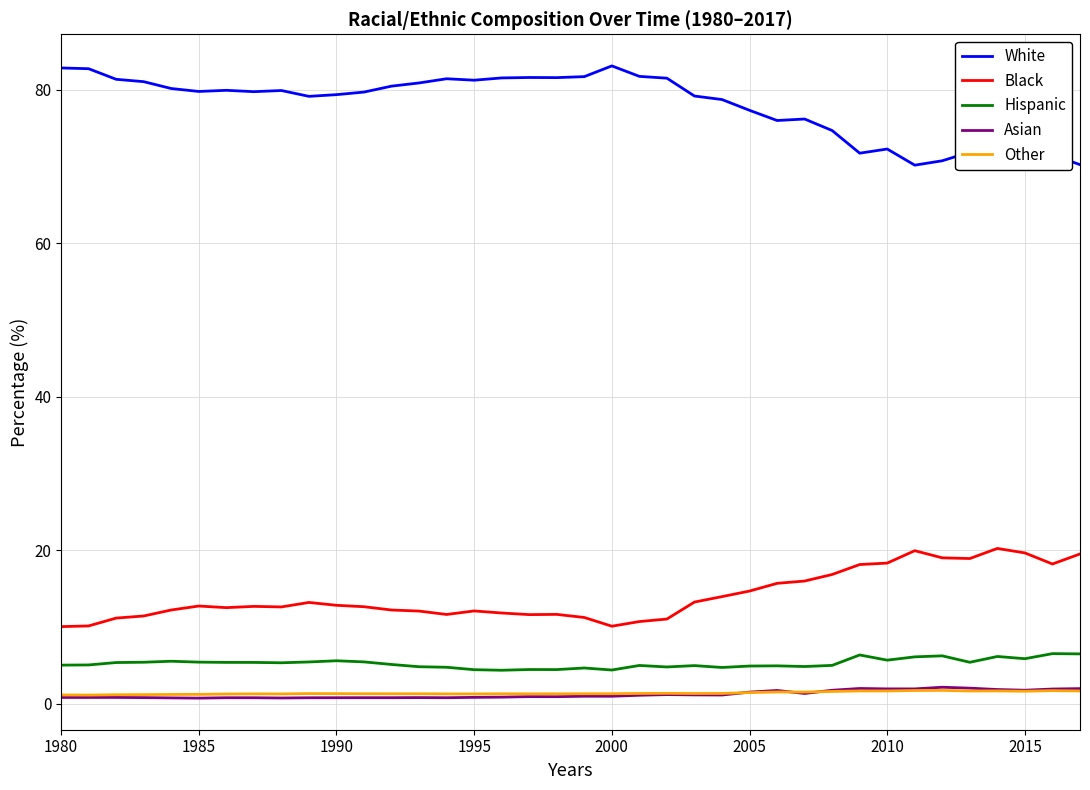

Is the value of Asian at 2000 greater than the value of Black at 1985?

No